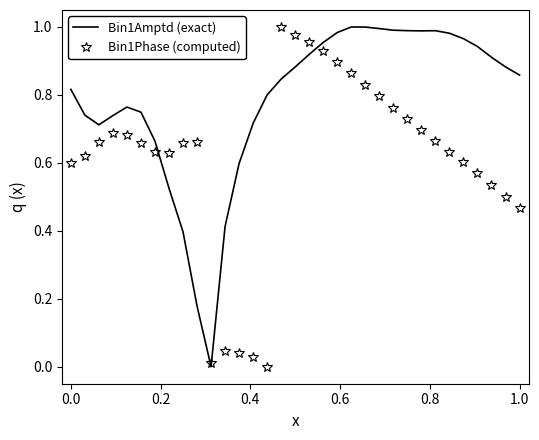

List the series in order of their overall mean, lowest first.

Bin1Phase (computed), Bin1Amptd (exact)